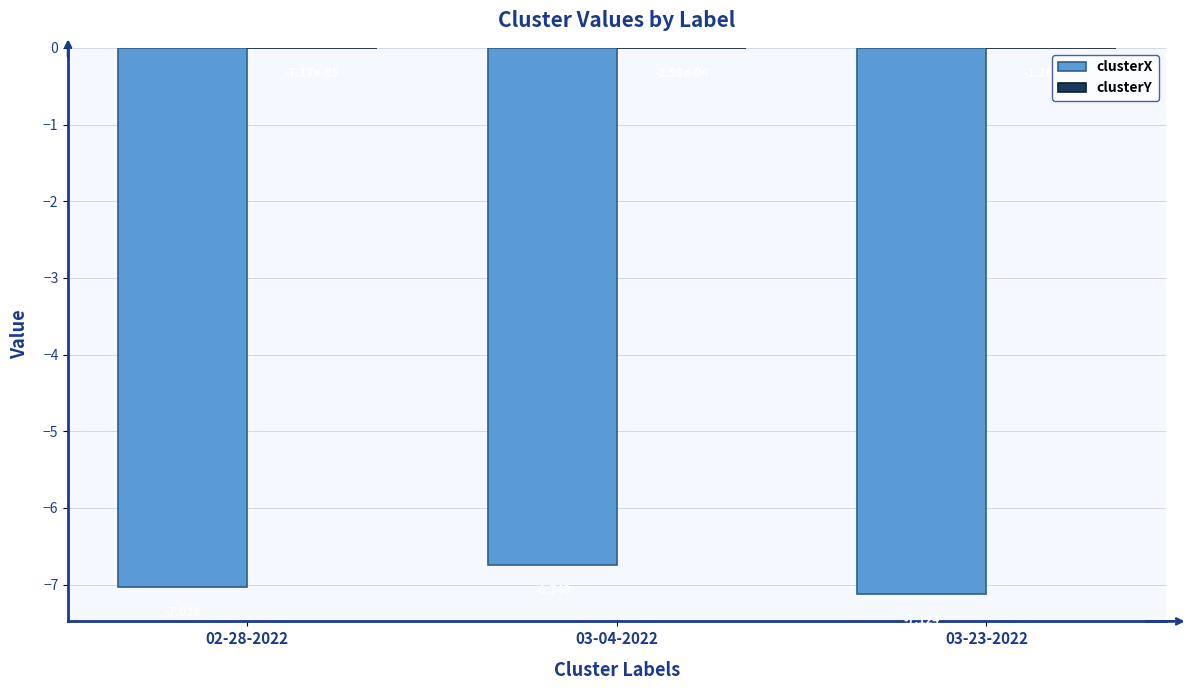

How many groups of bars are there?

3